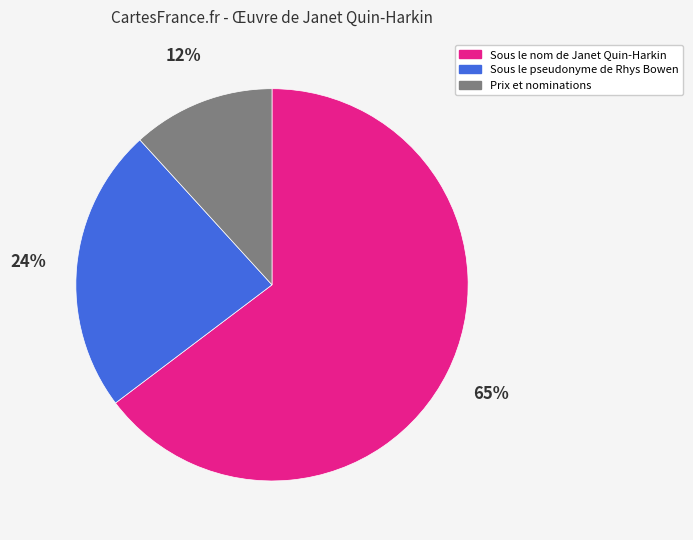

What percentage is the Prix et nominations slice, to the nearest percent?

12%